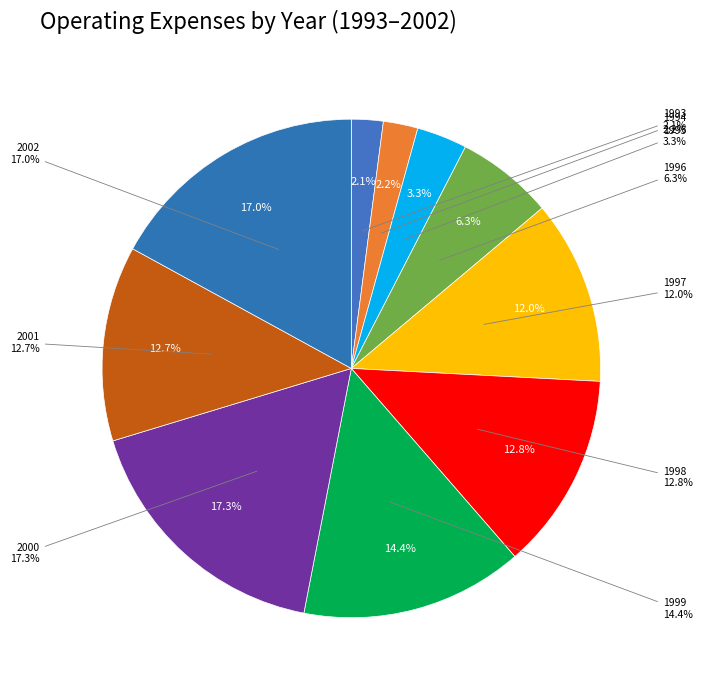

What is the change in value from 1993 to 1999?

+7460000